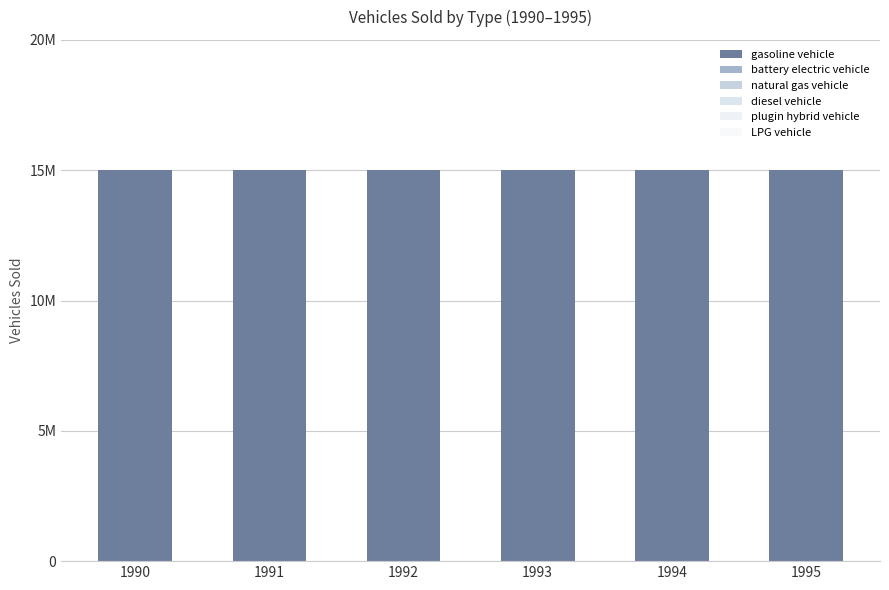

What is the spread (max minus min) of values at 1995?

15000000